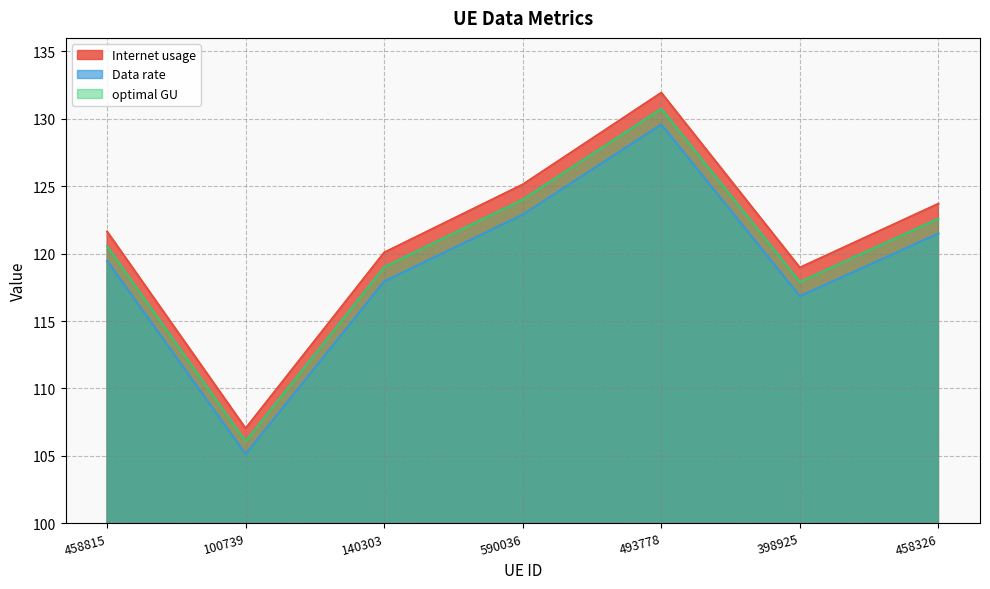

Is the value of Internet usage at 100739 greater than the value of optimal GU at 458815?

No